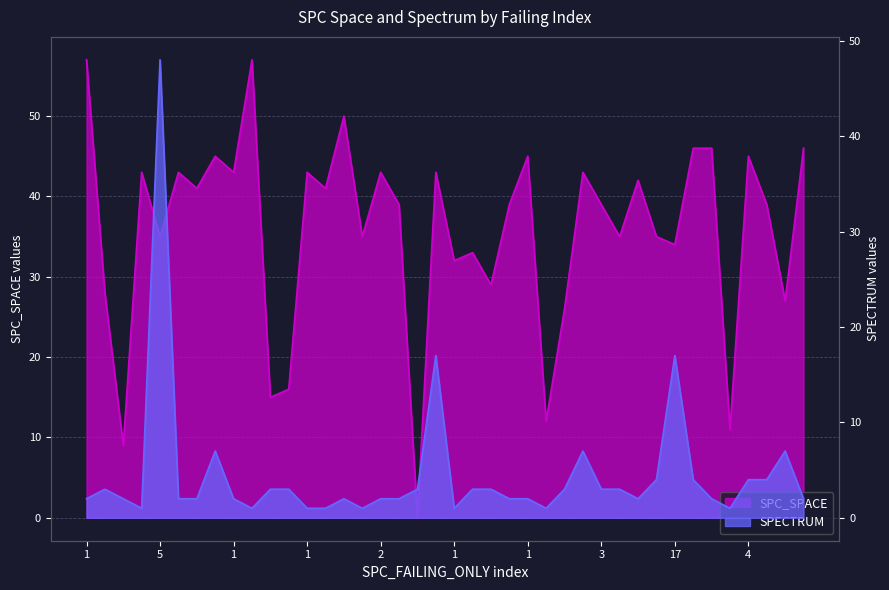

Rank the series by their maximum value, from highest to lowest.

SPC_SPACE, SPECTRUM